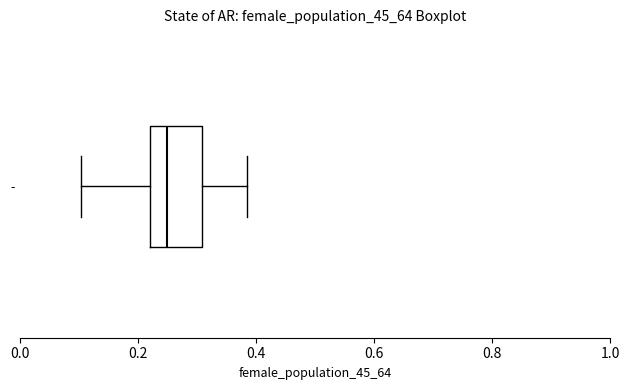

Transcribe this box plot: give where the median line is, the range the box spans, and where the two whiskers end, as read against the x-axis. The values are not printed on the chart, so give them approximately, as read against the axis.

median 0.24, box 0.22 to 0.30, whiskers 0.10 to 0.38